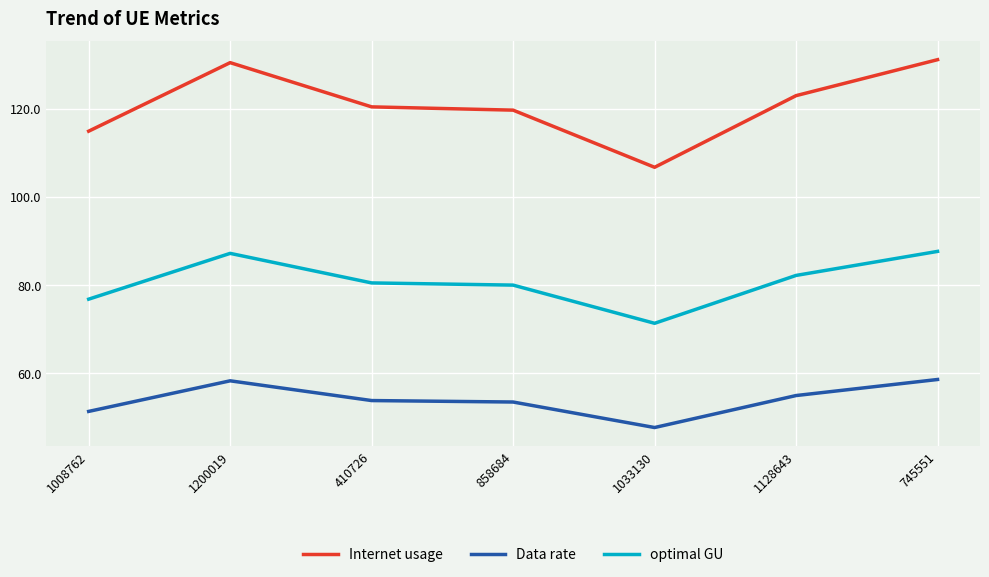

What position from the right is 1033130?

3